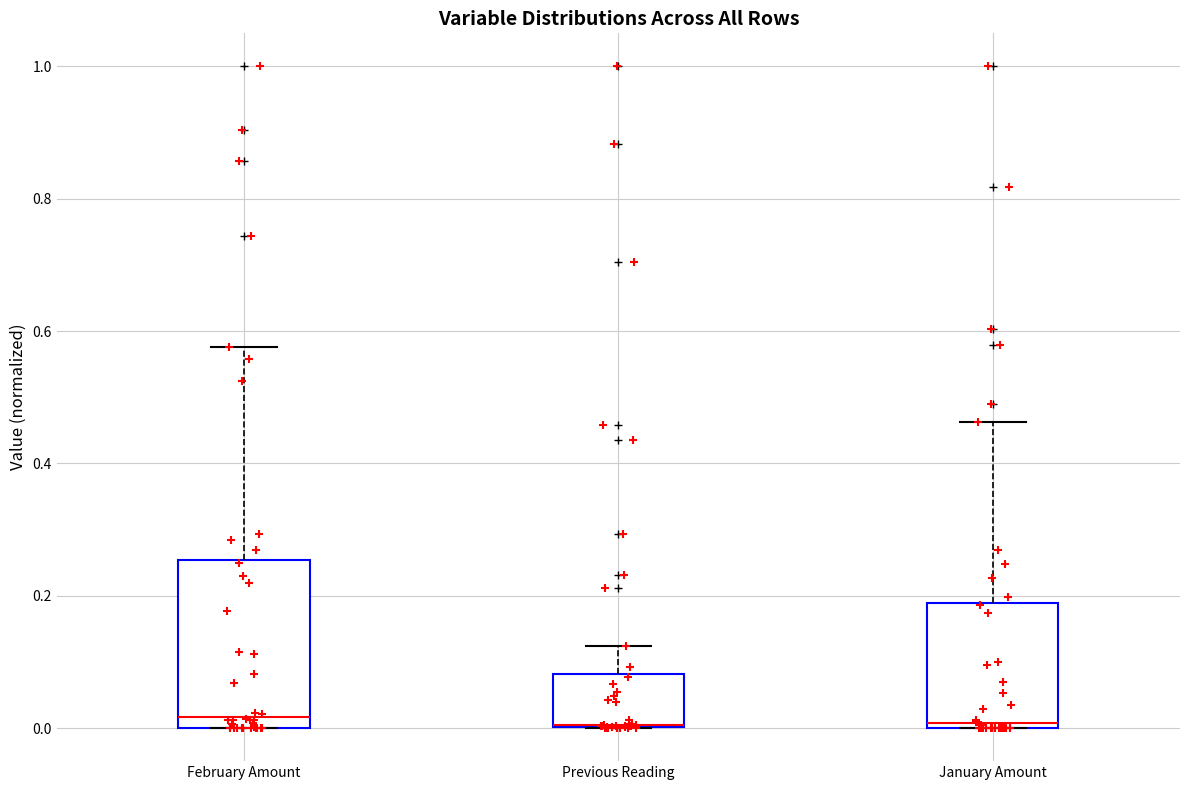

Comparing the boxes themselves (not the whiskers), which one is the tallest?

February Amount